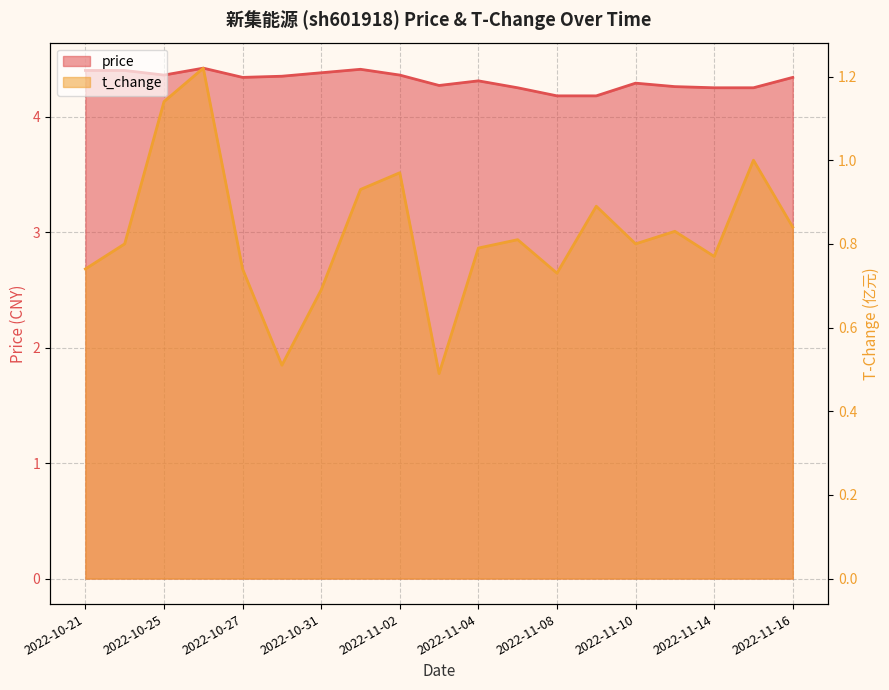

In price, how many points are lower than both neighbors (excluding endpoints)?

3